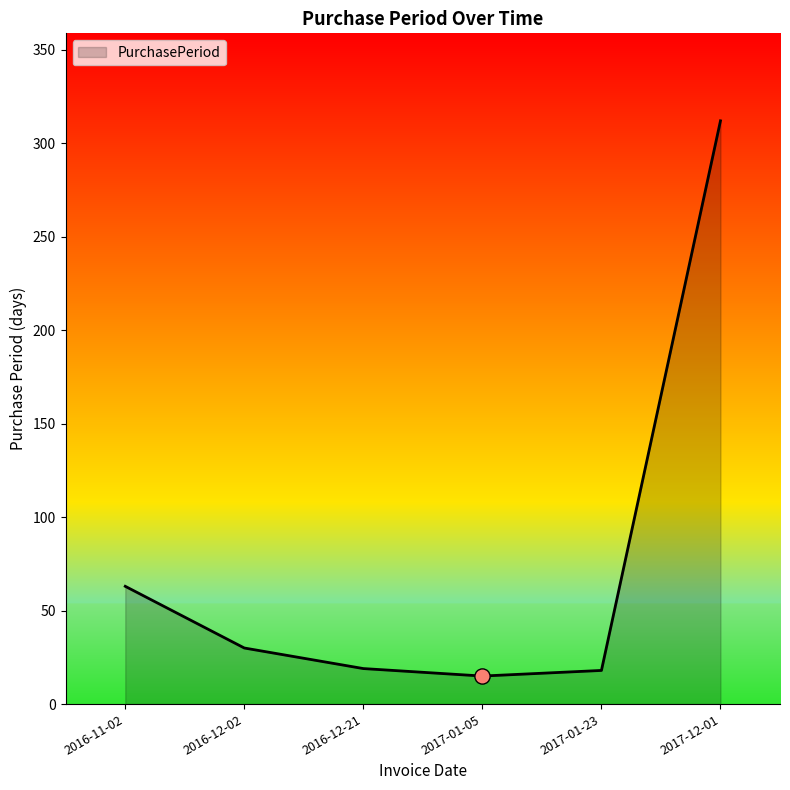

Which has a higher value, 2016-12-02 or 2017-12-01?

2017-12-01